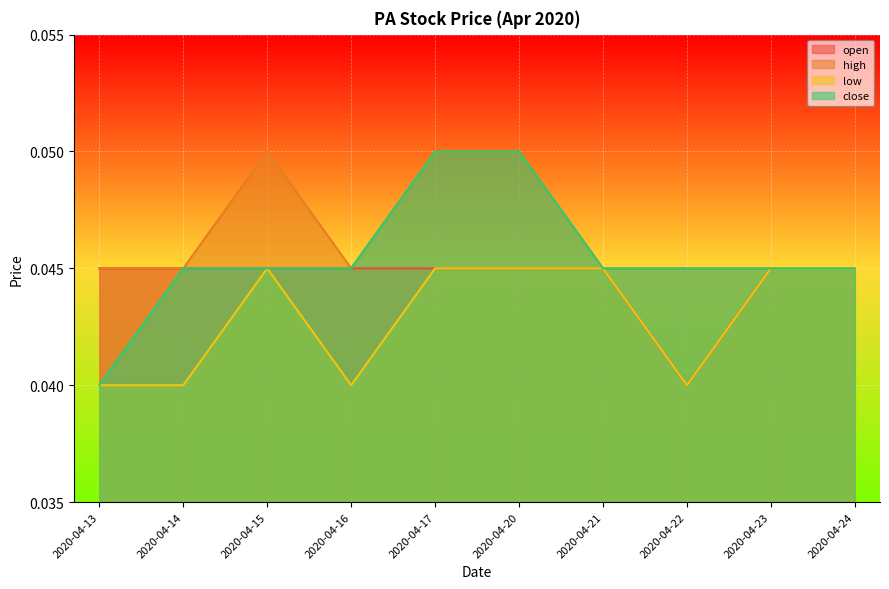

True or false: low has a value of 0.0 at 2020-04-23.

True